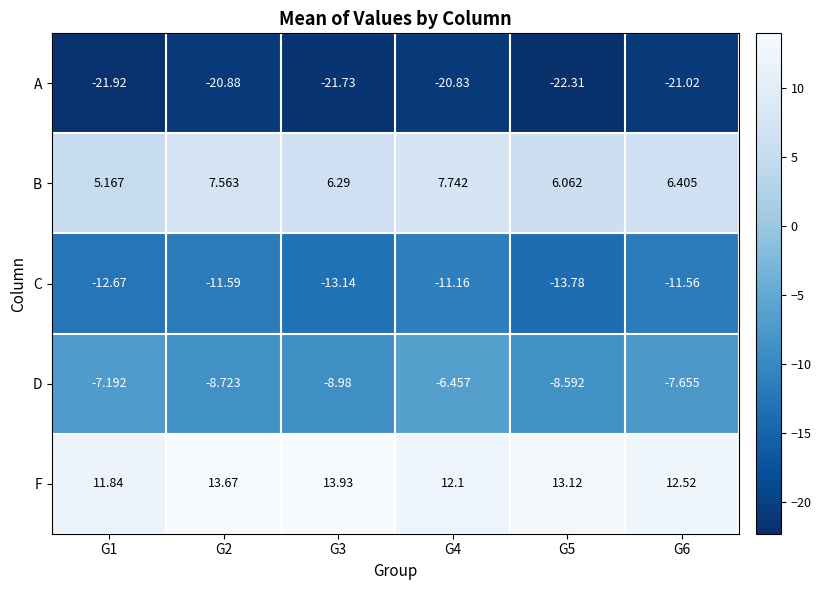

Which series has the widest spread of values?

C